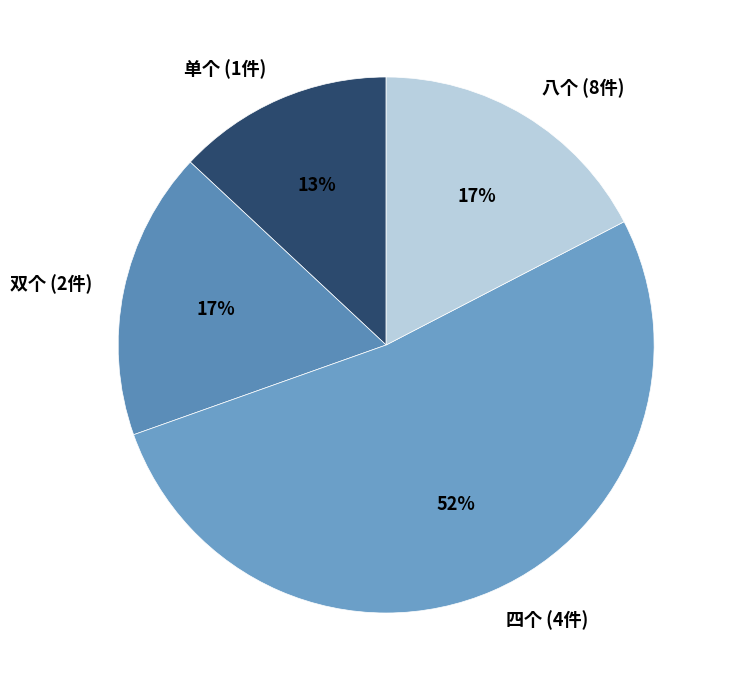

Count the number of slices in the pie.

4